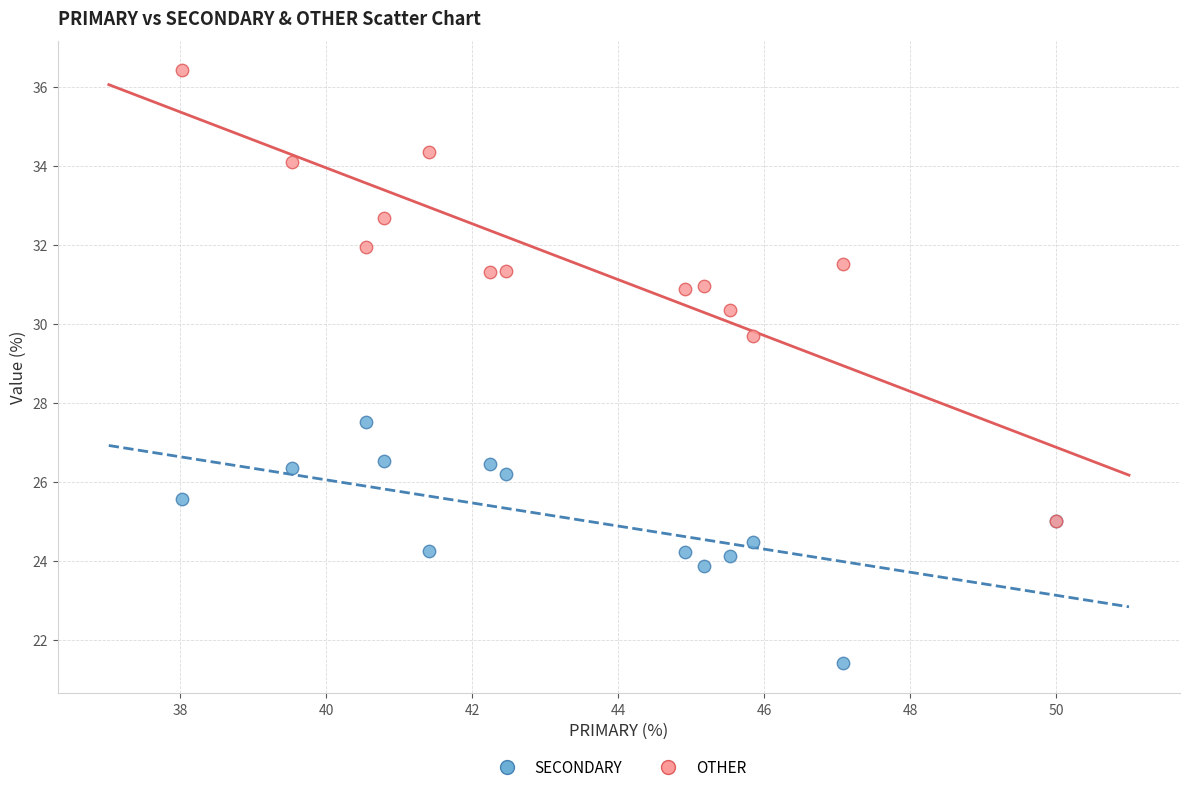

Which series contains the lowest Y value?

SECONDARY